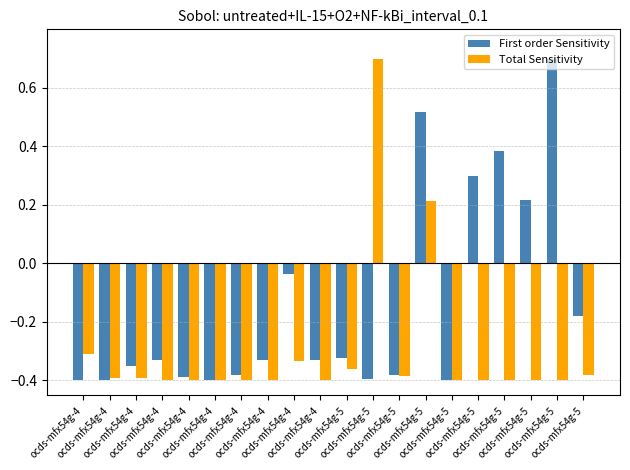

What is the value of the First order Sensitivity bar at the 6th from the left?

-0.4